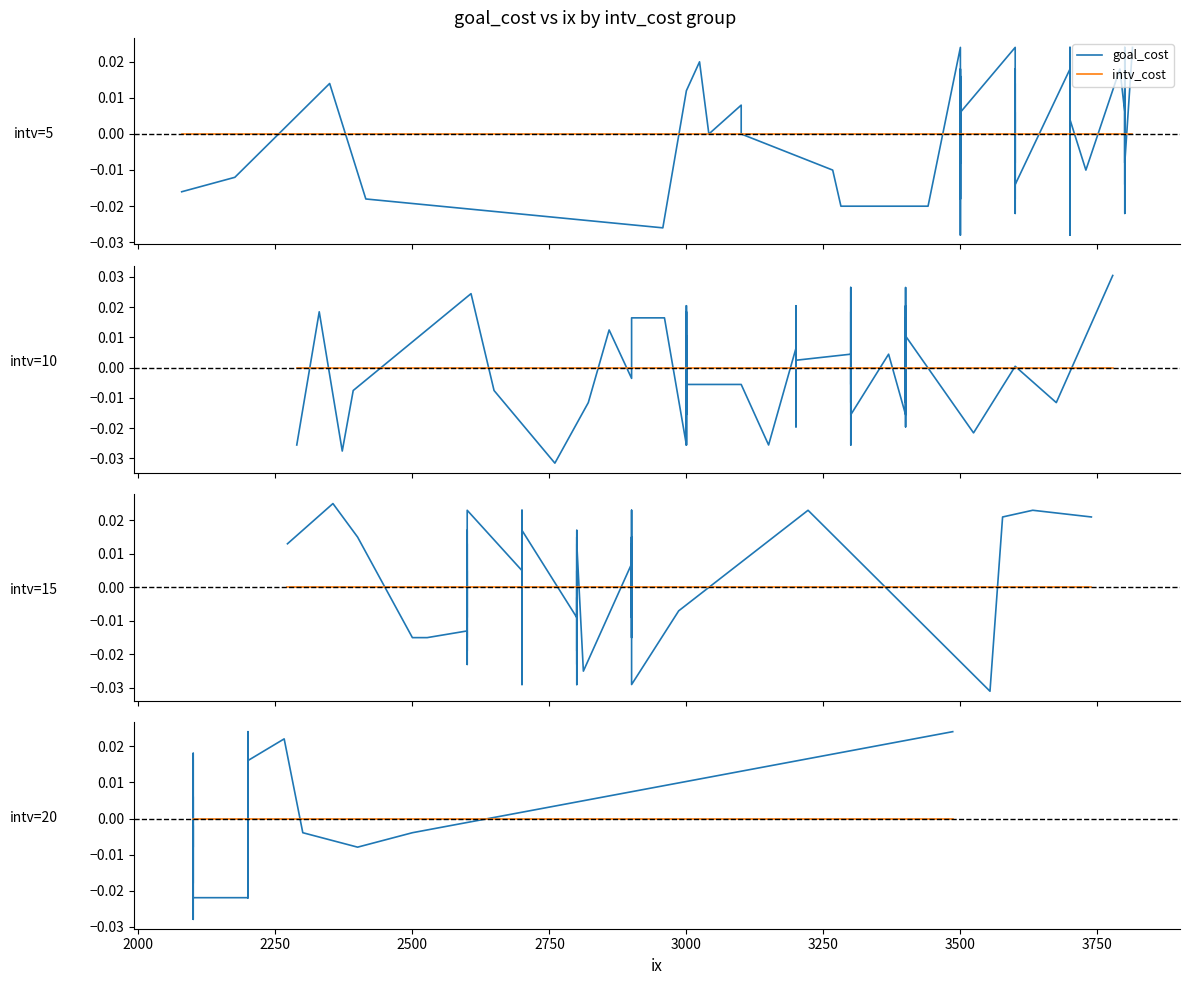

Rank the series by their average value, from highest to lowest.

intv_cost, goal_cost